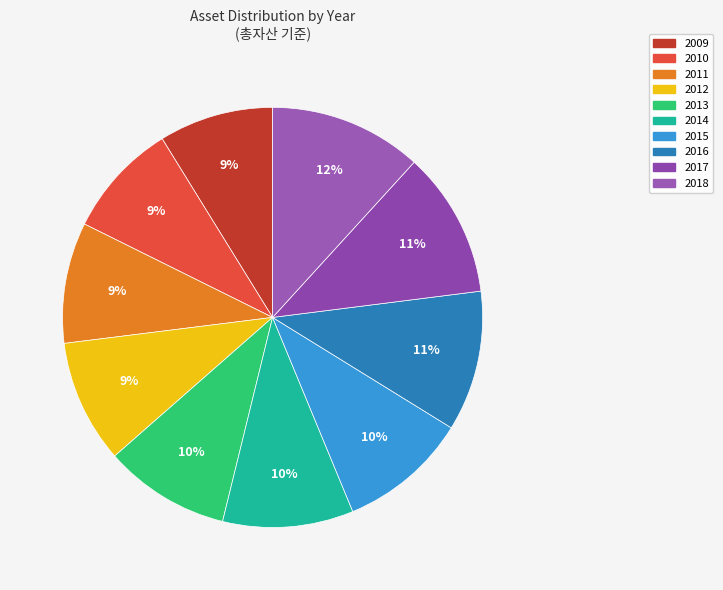

How many slices are in this pie chart?

10